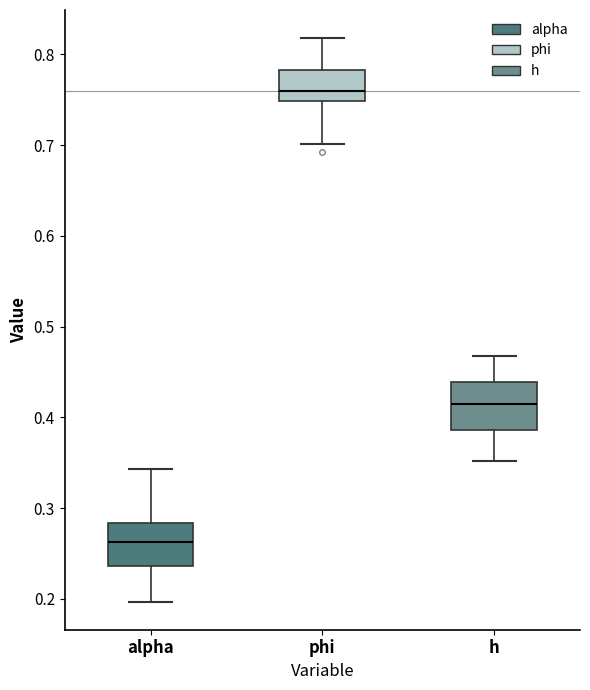

Which box's median line is the highest?

phi